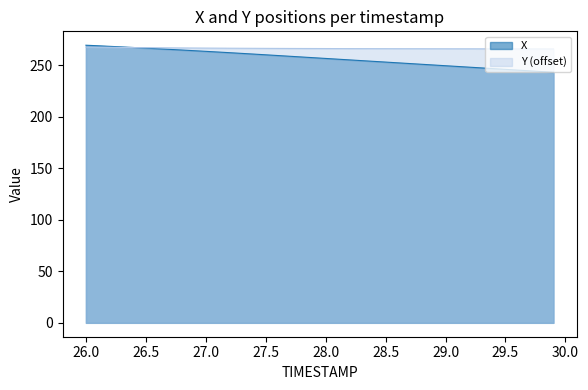

At which label is Y closest to 266?

28.7